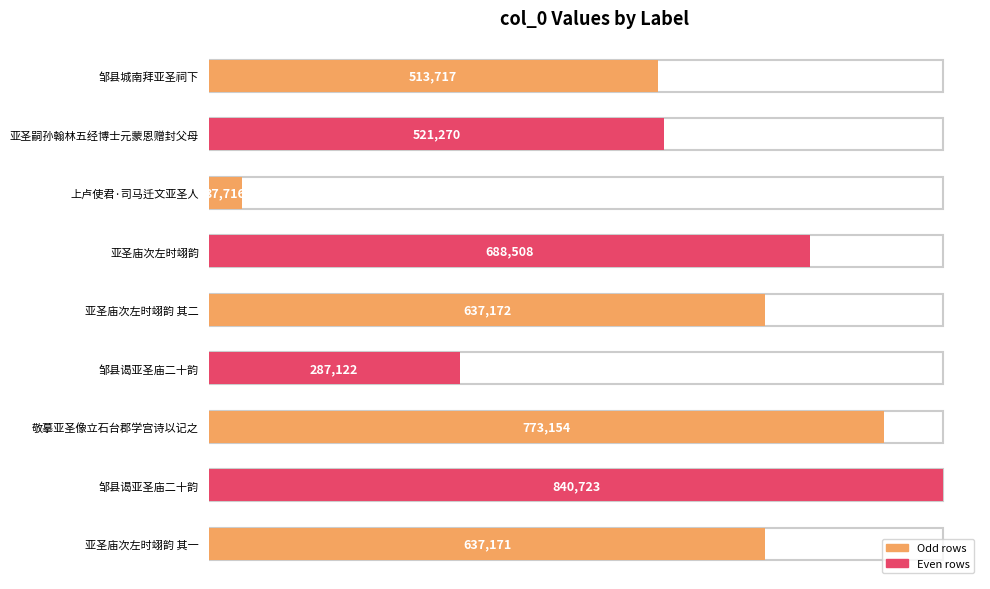

Where does the data first go above 637171?

亚圣庙次左时翊韵